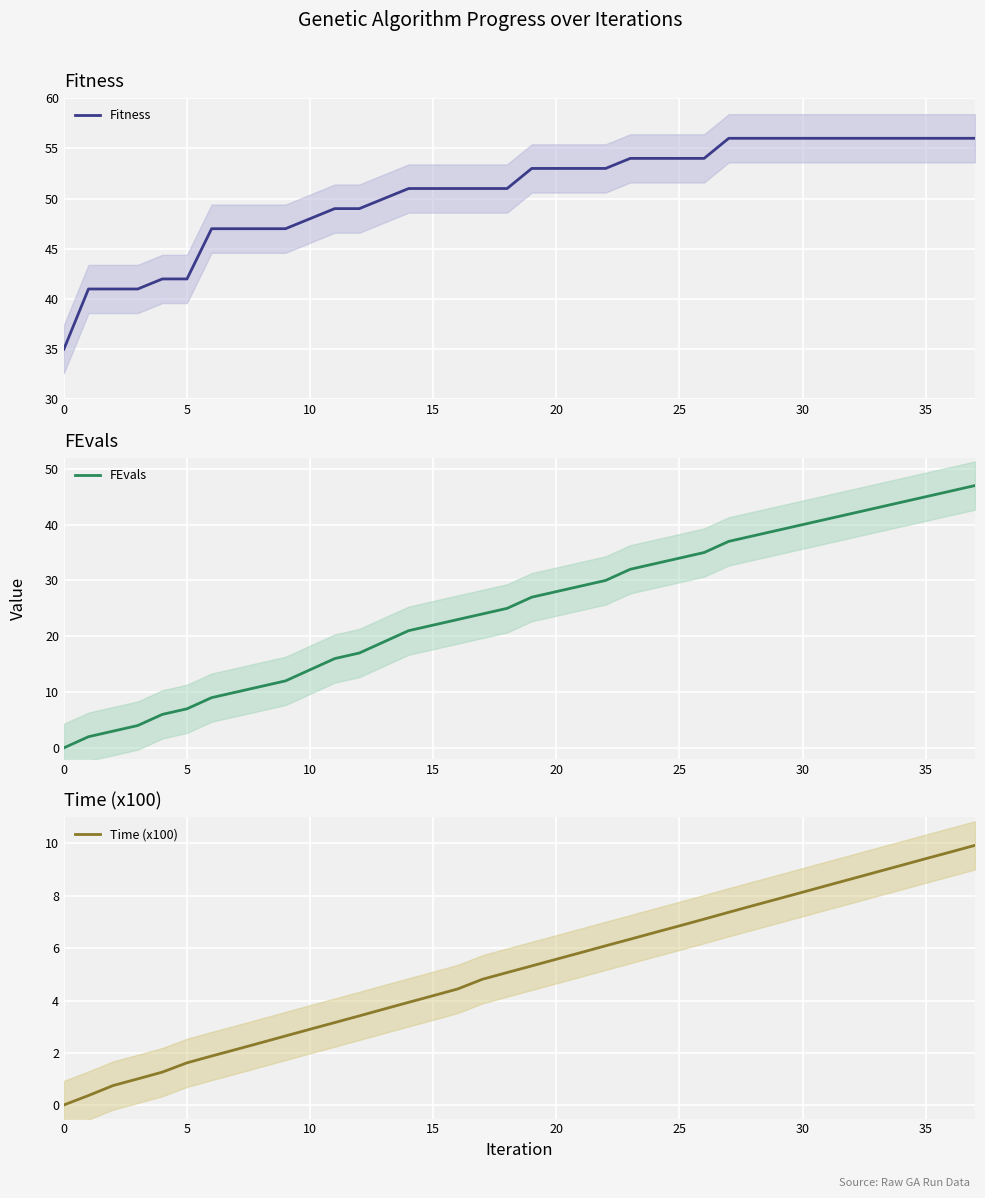

What are all the series names shown in the legend?

Fitness, FEvals, Time (x100)